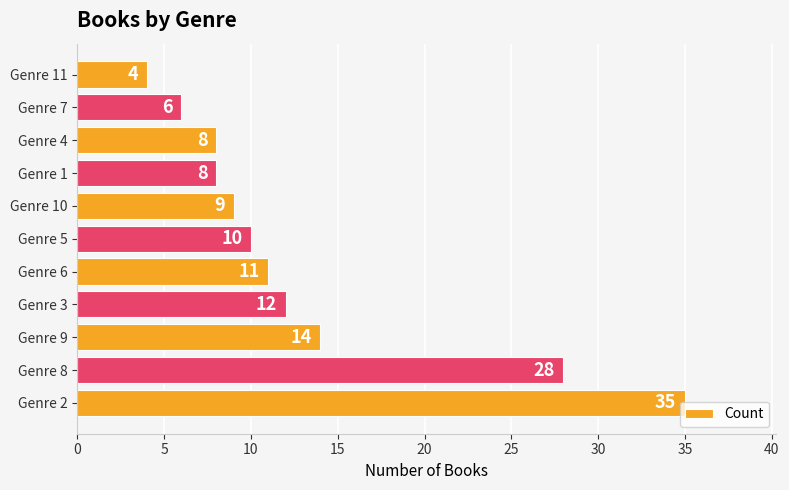

True or false: the data shows 7 at Genre 6.

False